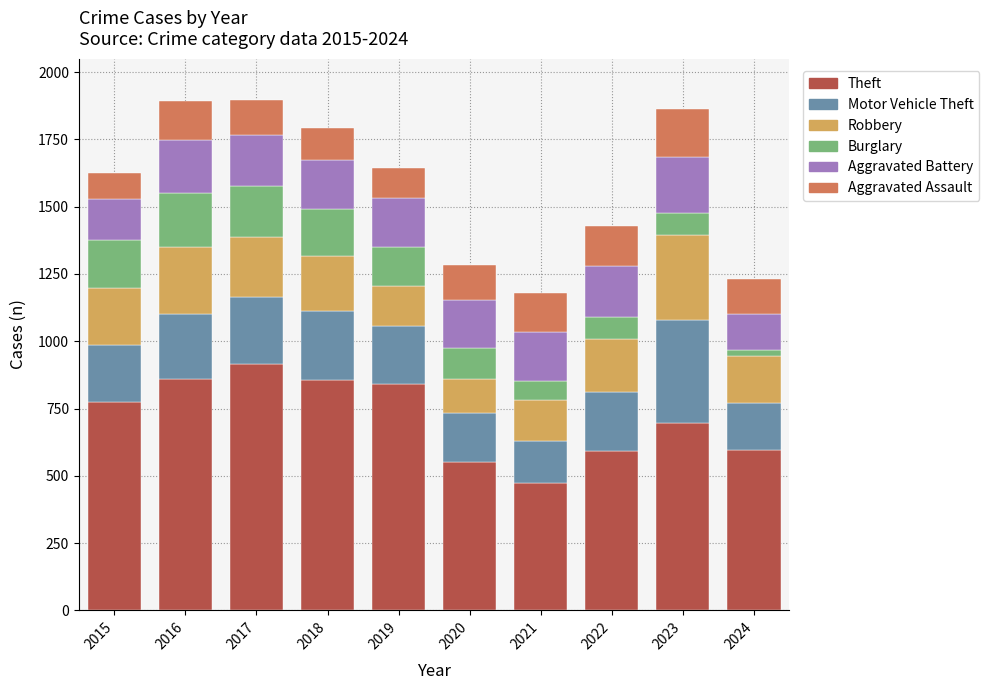

How many bars are there in total?

10